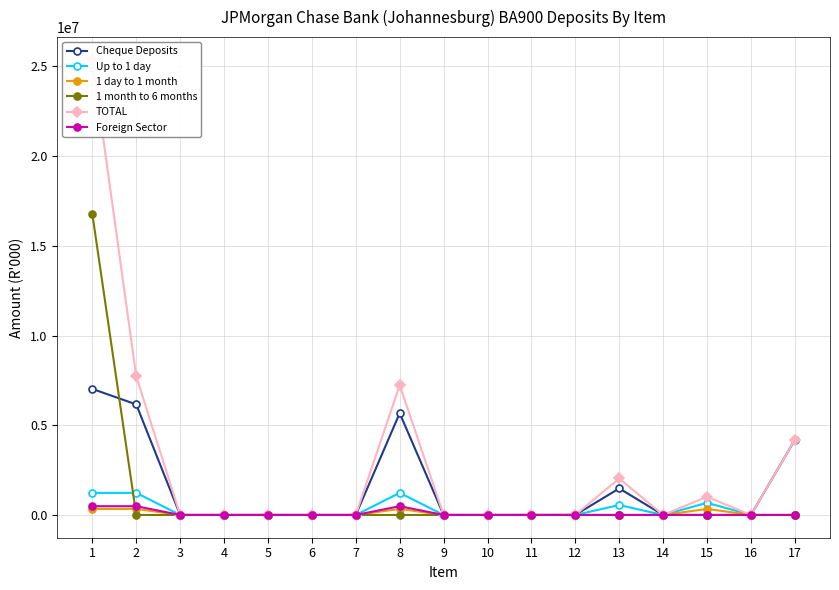

Between 2 and 4, which series saw the biggest shift?

TOTAL